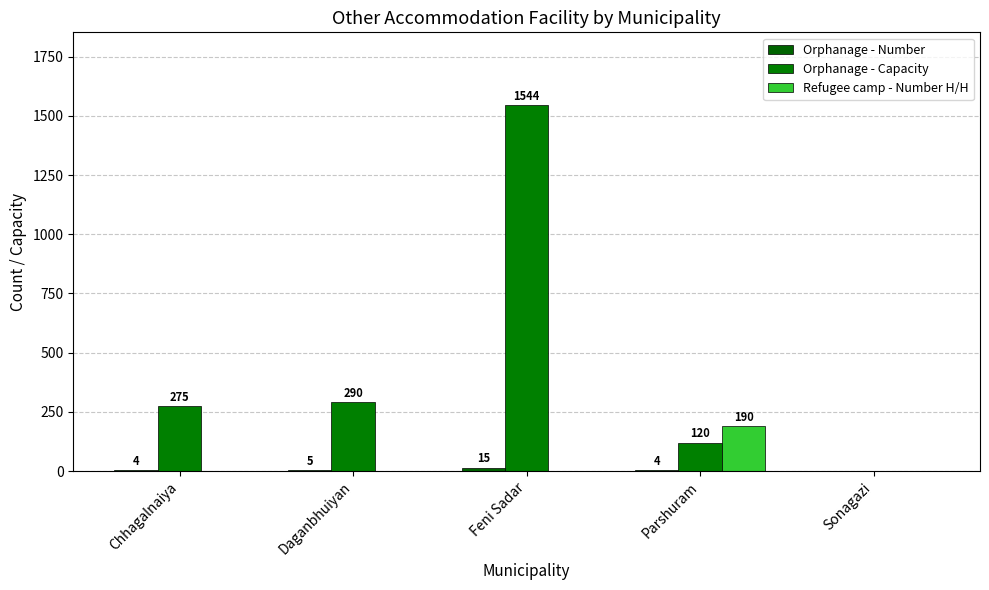

At which label does Orphanage - Number reach its peak?

Feni Sadar